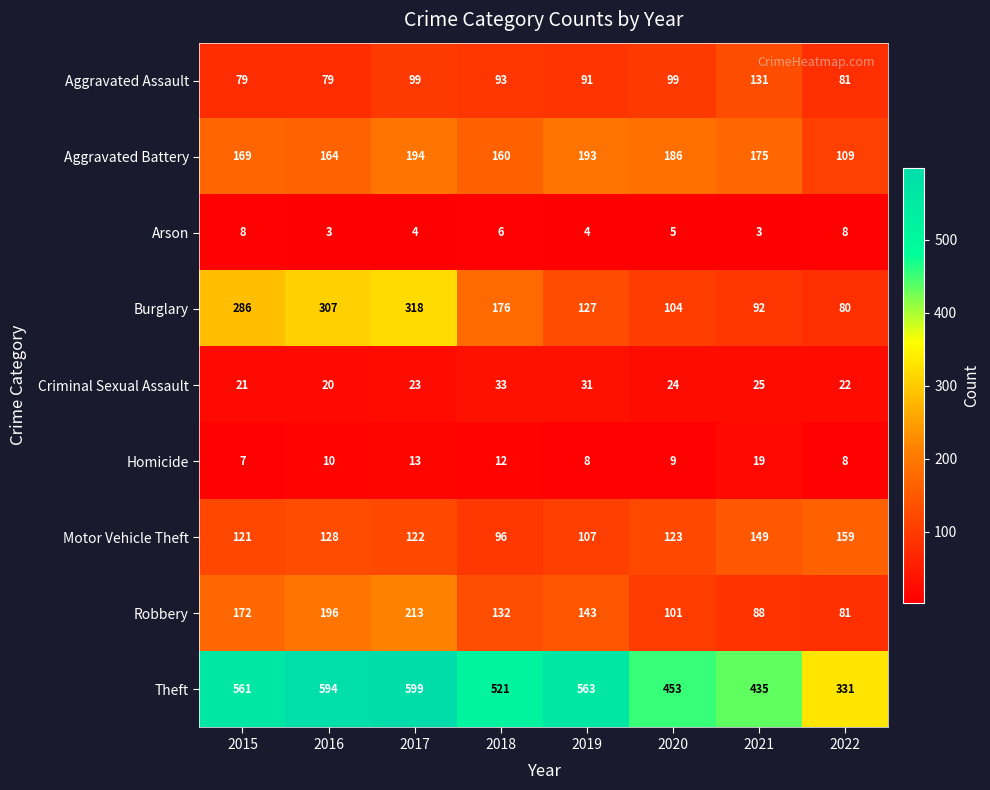

Which series has the largest total across all categories?

Theft